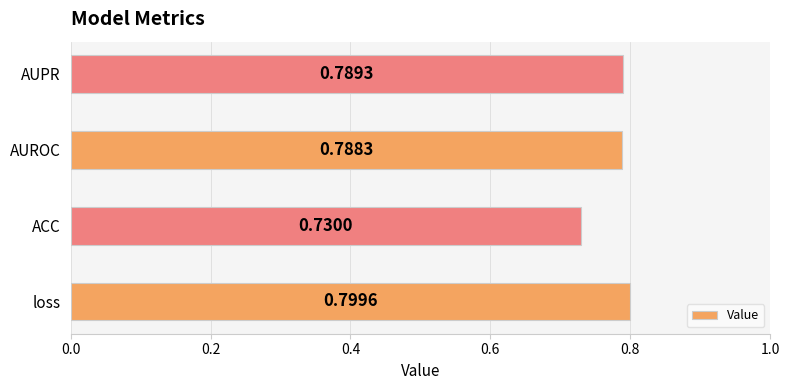

Where is the data nearest to the value 0?

ACC